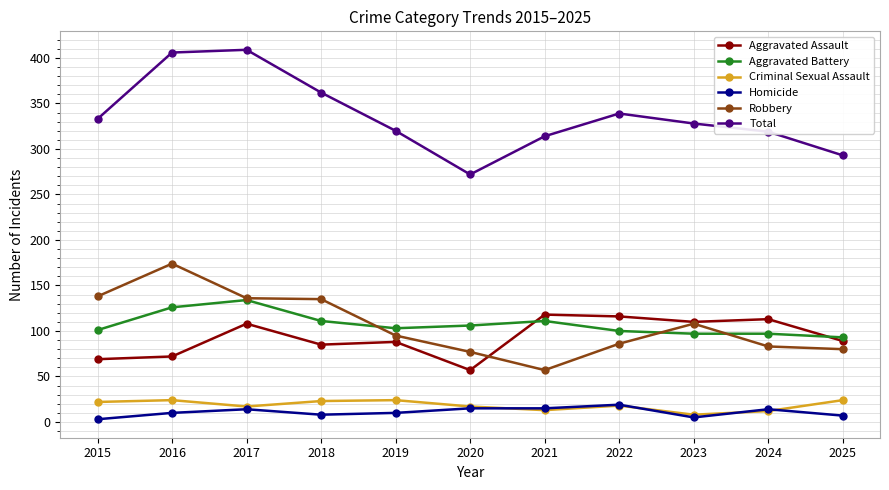

What is the highest value of the Total series?

409